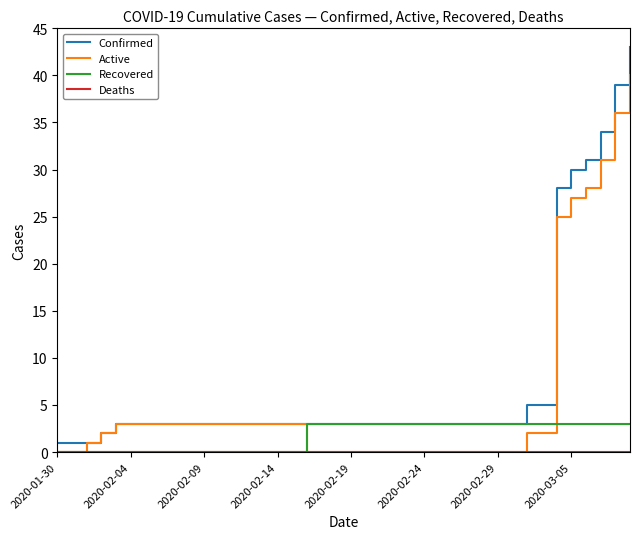

Which series has the widest spread of values?

Confirmed